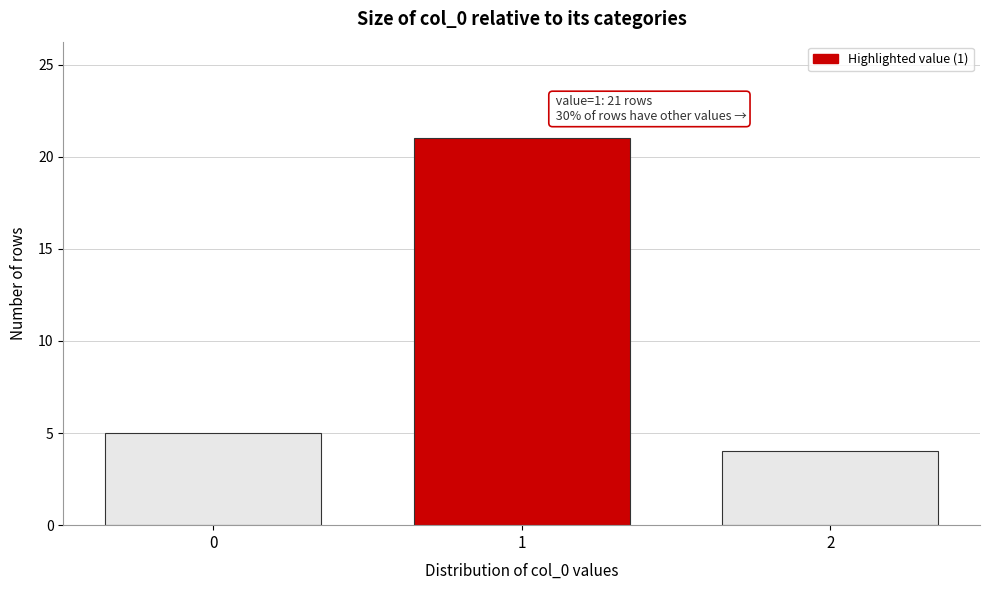

Reading left to right, transcribe all the data shown in this chart.

0=5	1=21	2=4